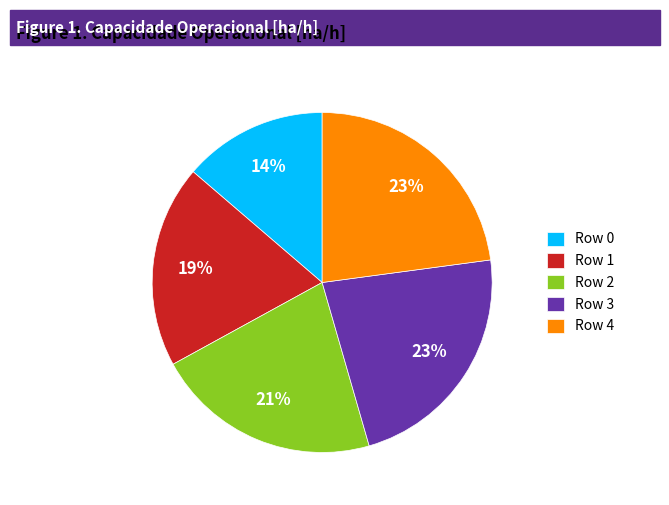

The Row 1 slice represents 19% of the pie. True or false?

True